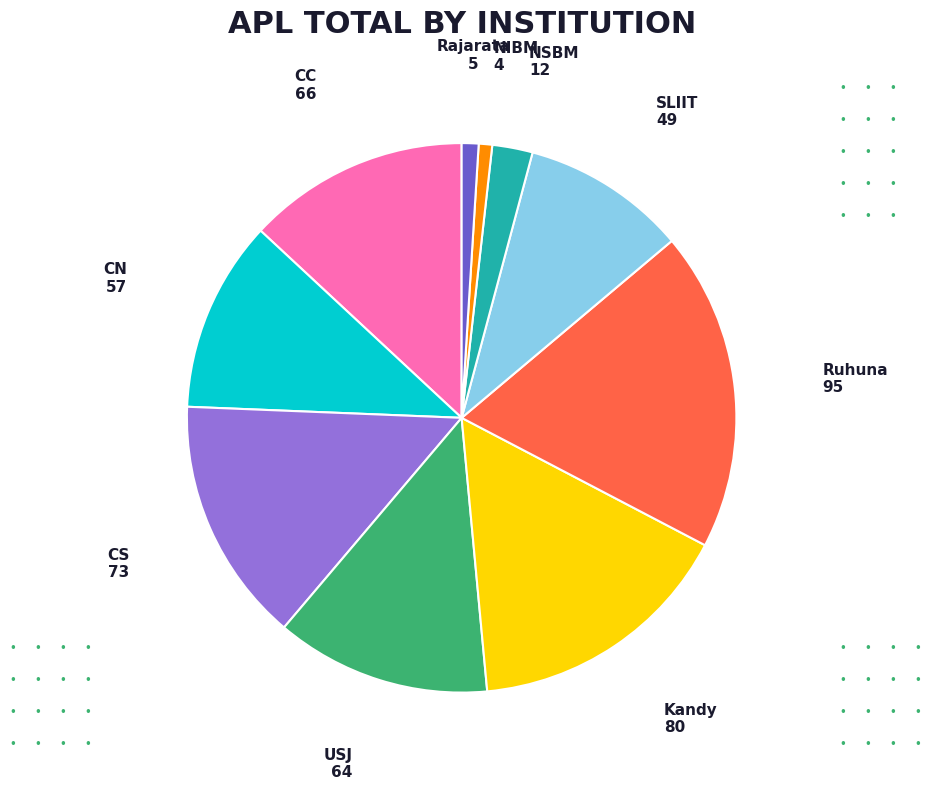

Which slice is the largest?

Ruhuna